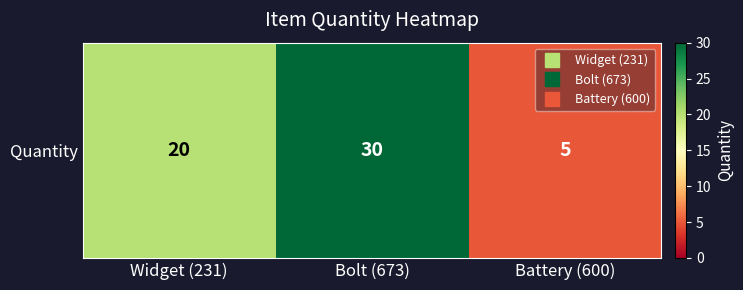

What is the average value?

18